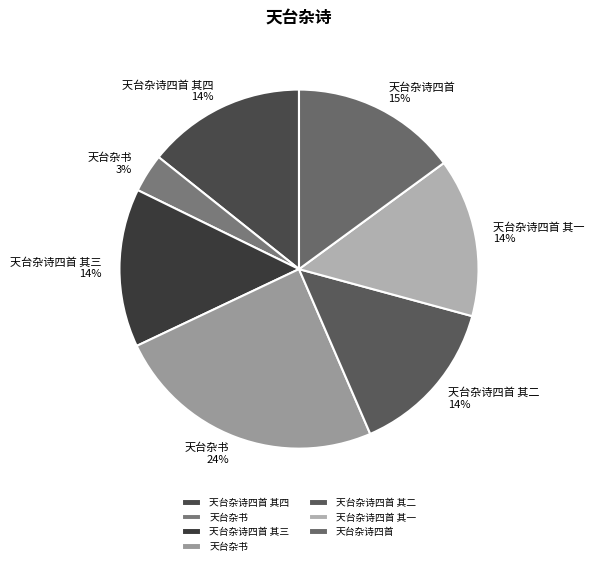

Which category has the biggest portion of the pie?

天台杂书